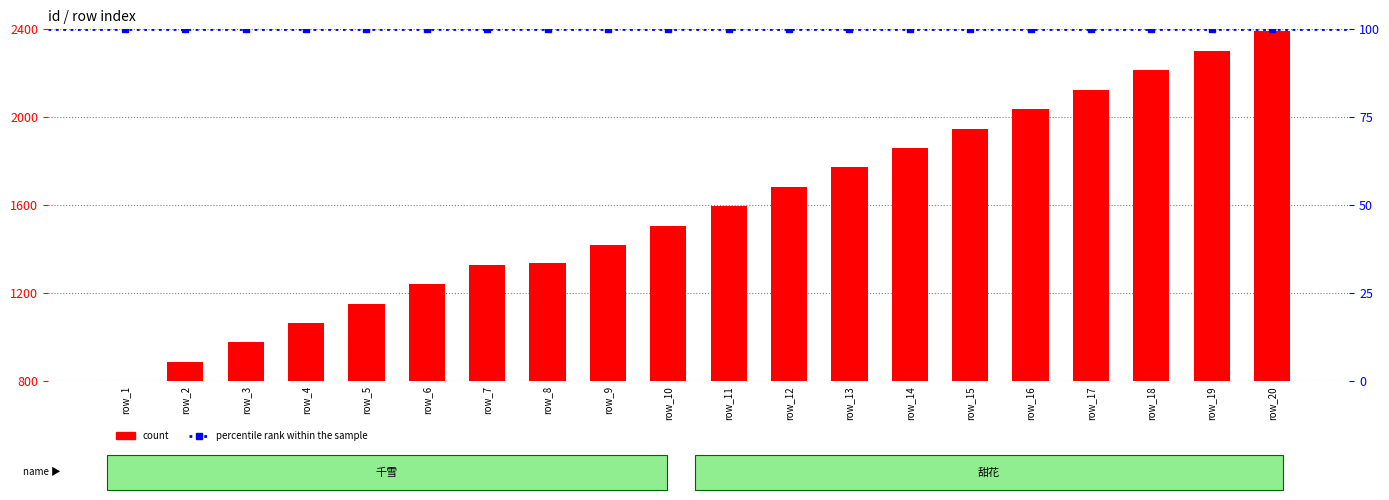

Where does the data first go above 1595?

甜花